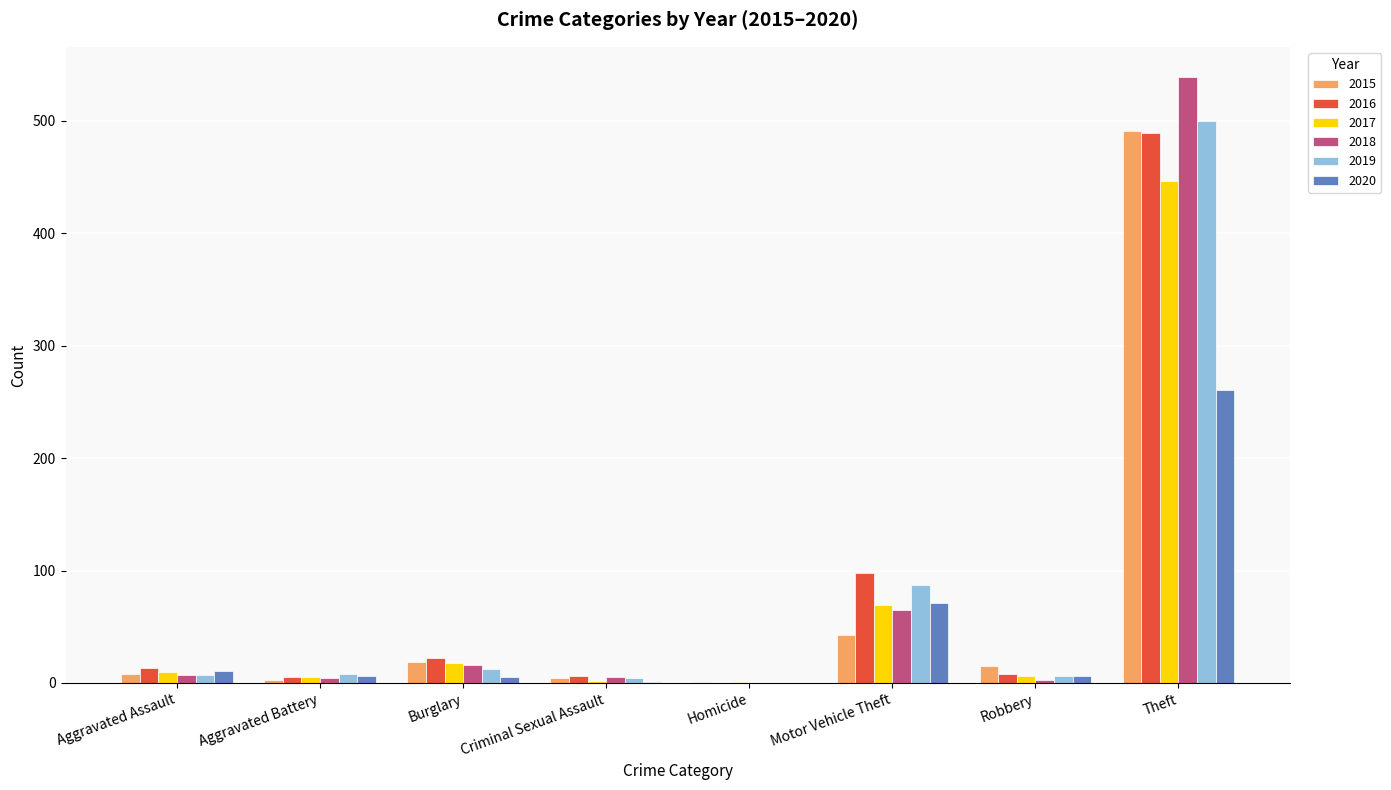

What is the average value of the 2018 series?

80